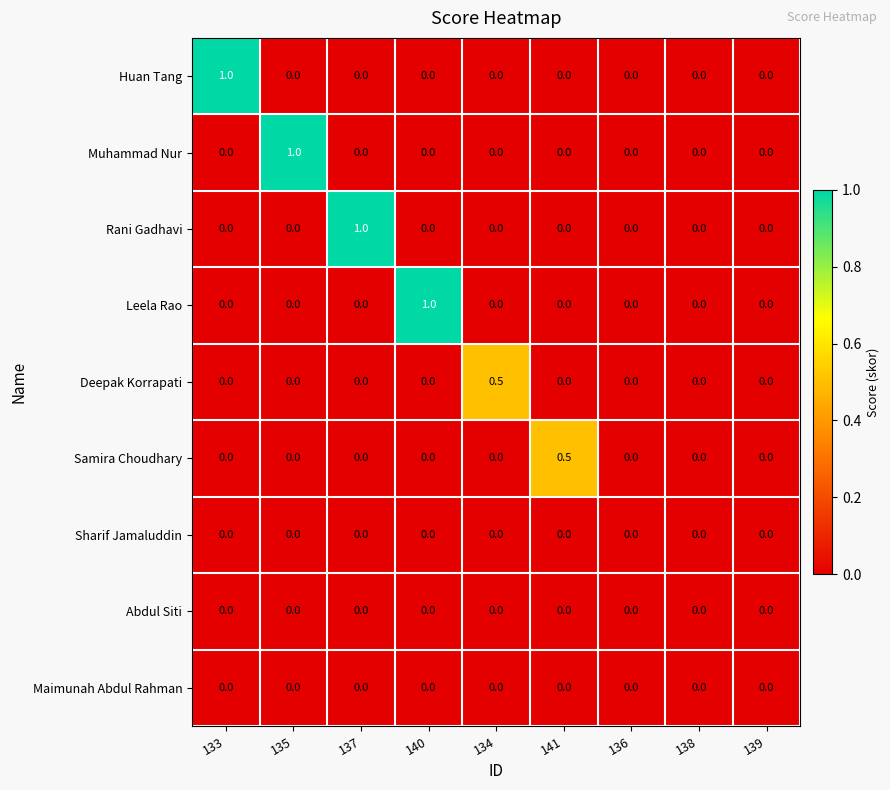

What is the total value across all series at 141?

0.5